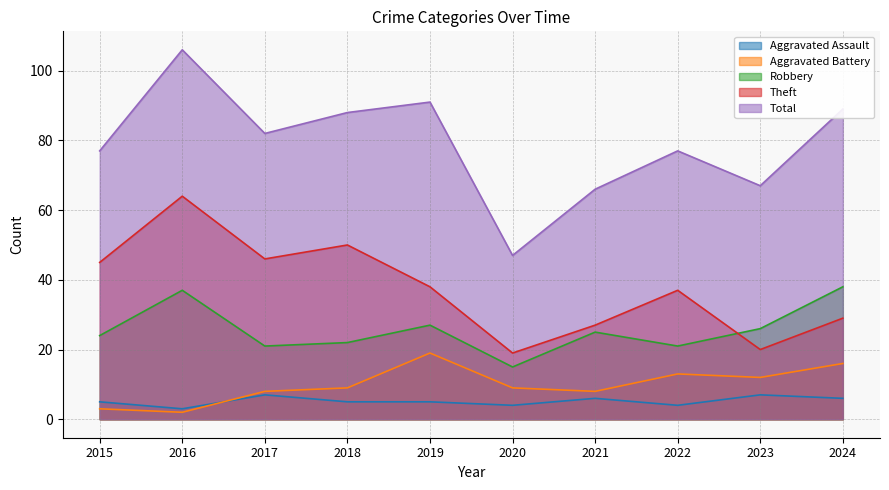

What is the minimum value for Theft?

19